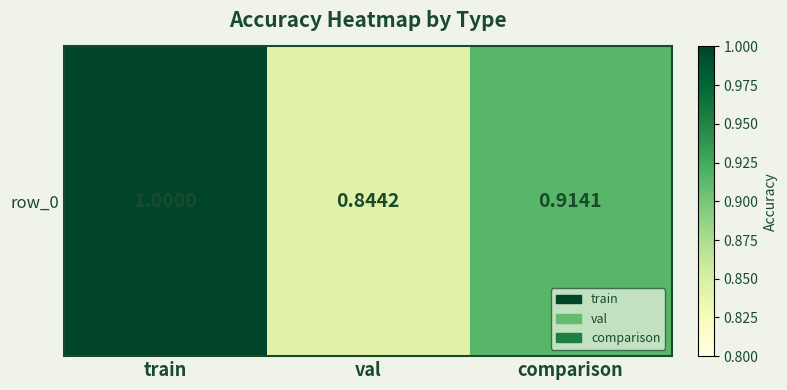

What is the minimum value shown in the chart?

0.8